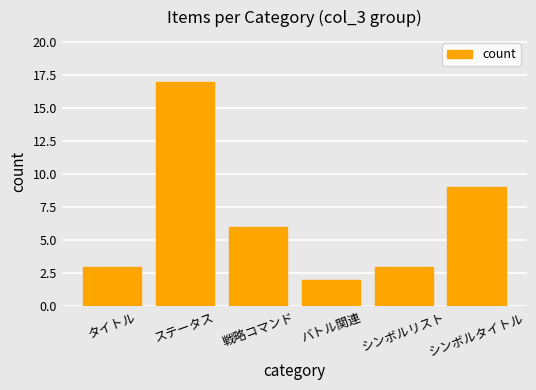

What is the difference between the values at バトル関連 and シンボルタイトル?

7